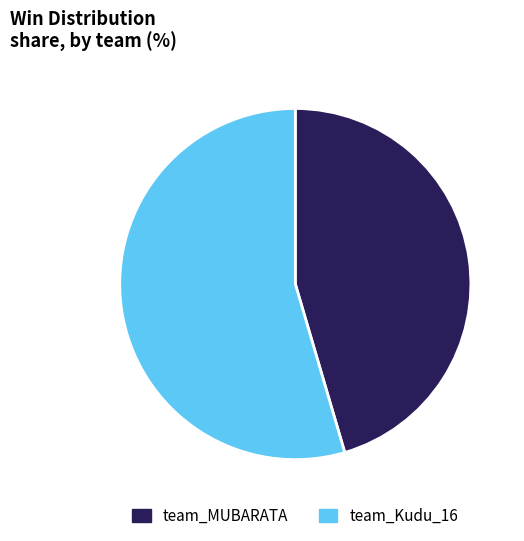

True or false: team_MUBARATA accounts for 32% of the total.

False